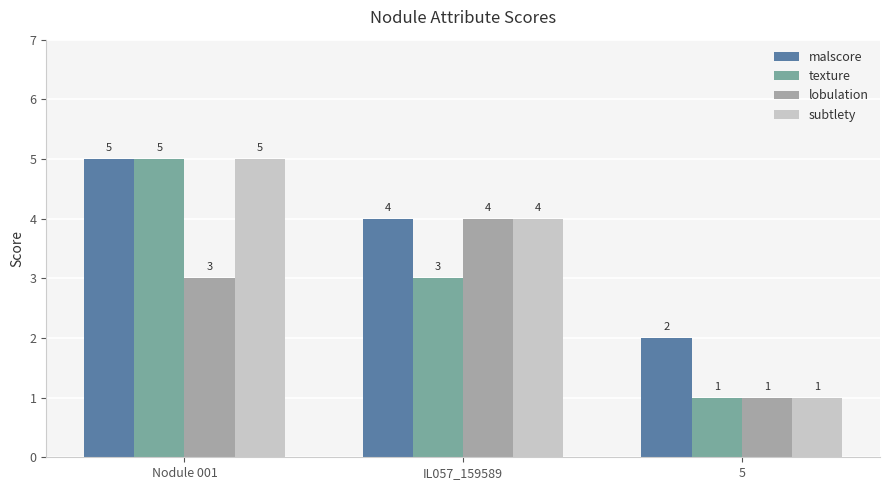

What is the average value of the subtlety series?

3